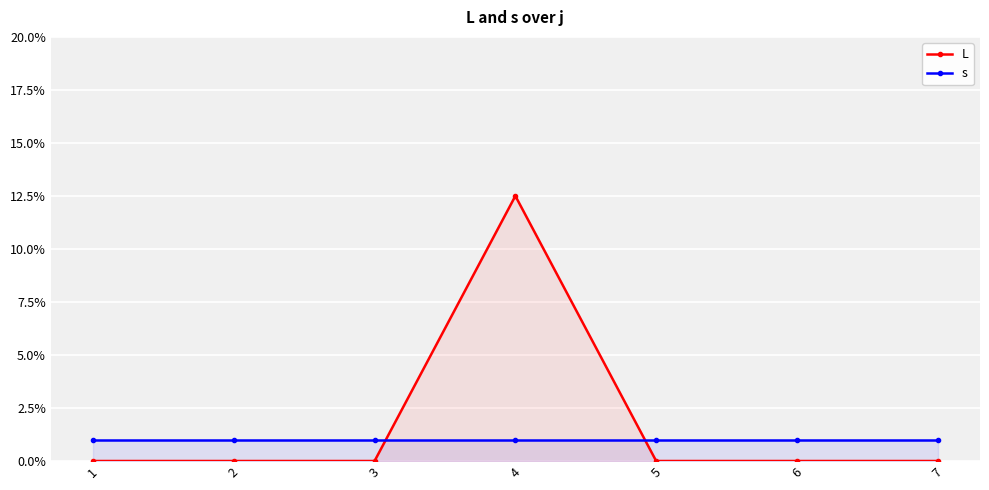

At which category does the chart reach its minimum across all series?

1